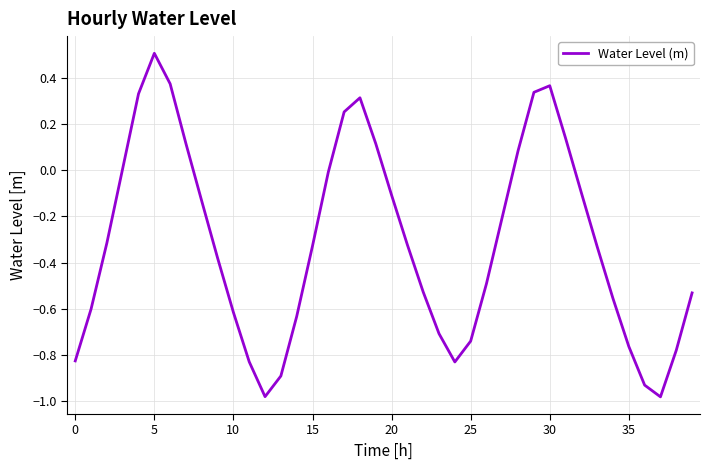

What is the difference between the maximum and minimum values?

1.5